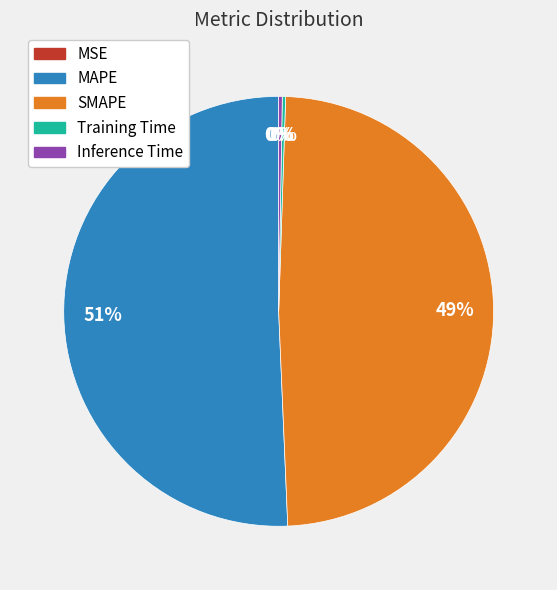

Which category accounts for the majority?

MAPE